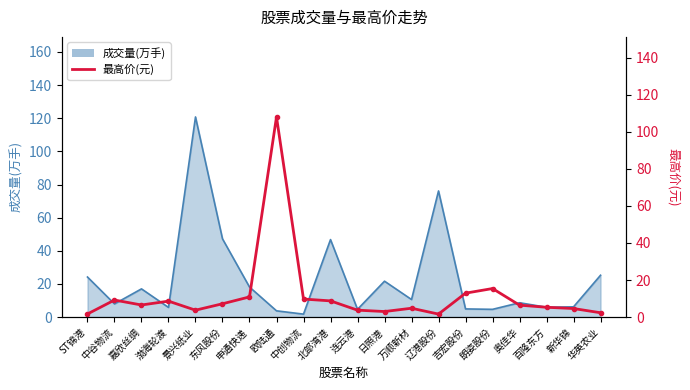

What is the label of the 16th point from the right?

景兴纸业